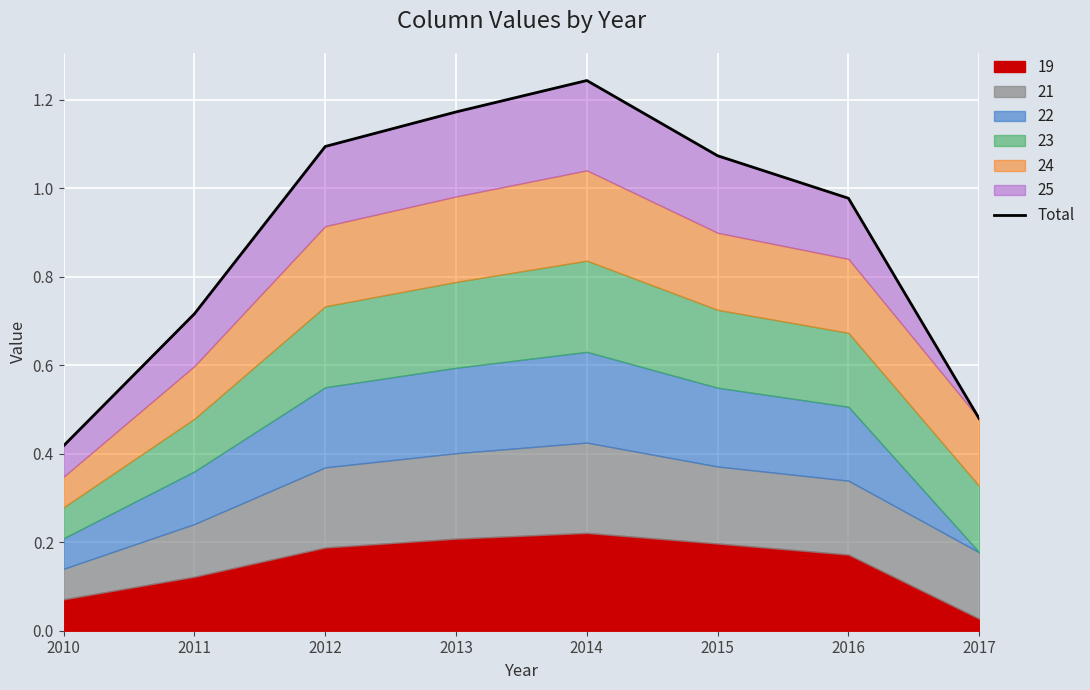

Does the chart display data point markers on the line(s)?

No